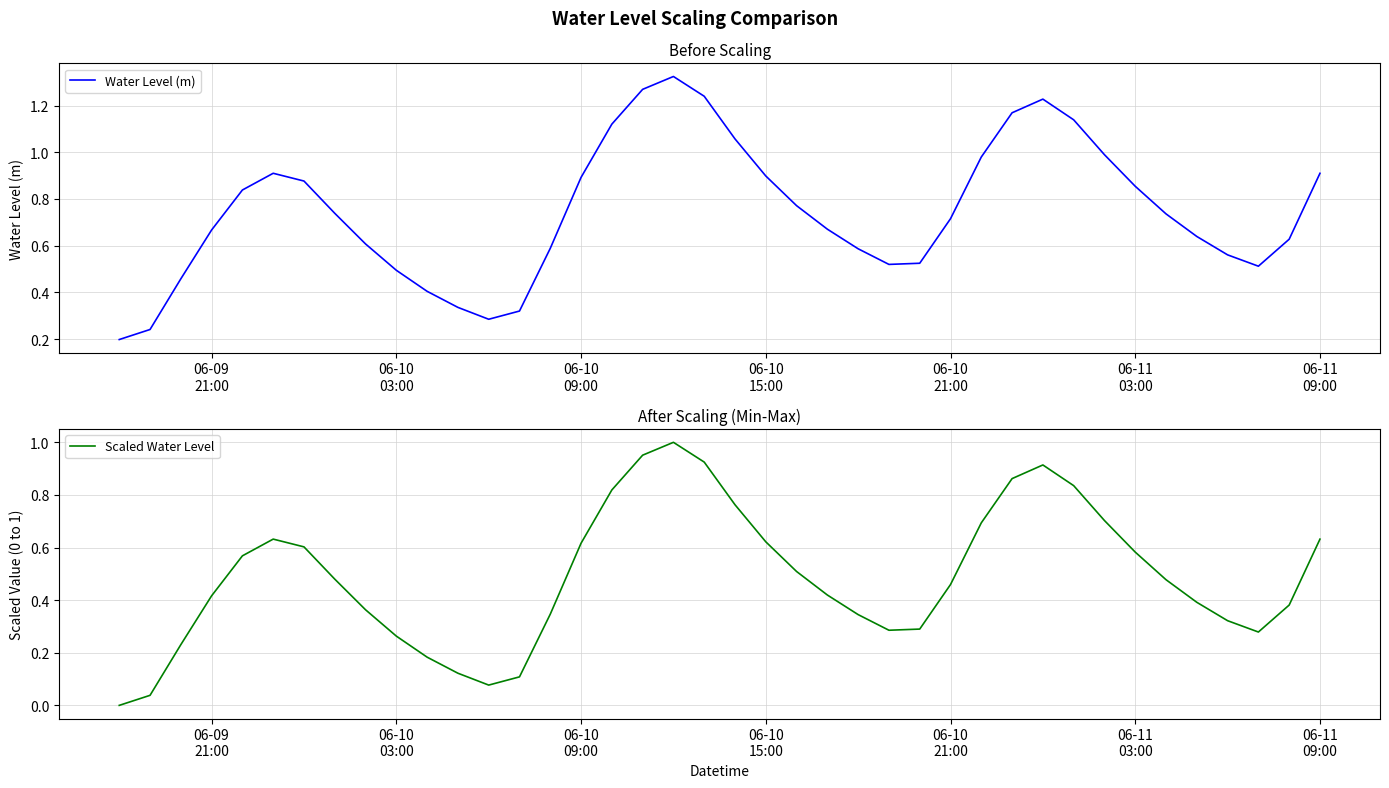

Which series has the largest total across all categories?

Water Level (m)